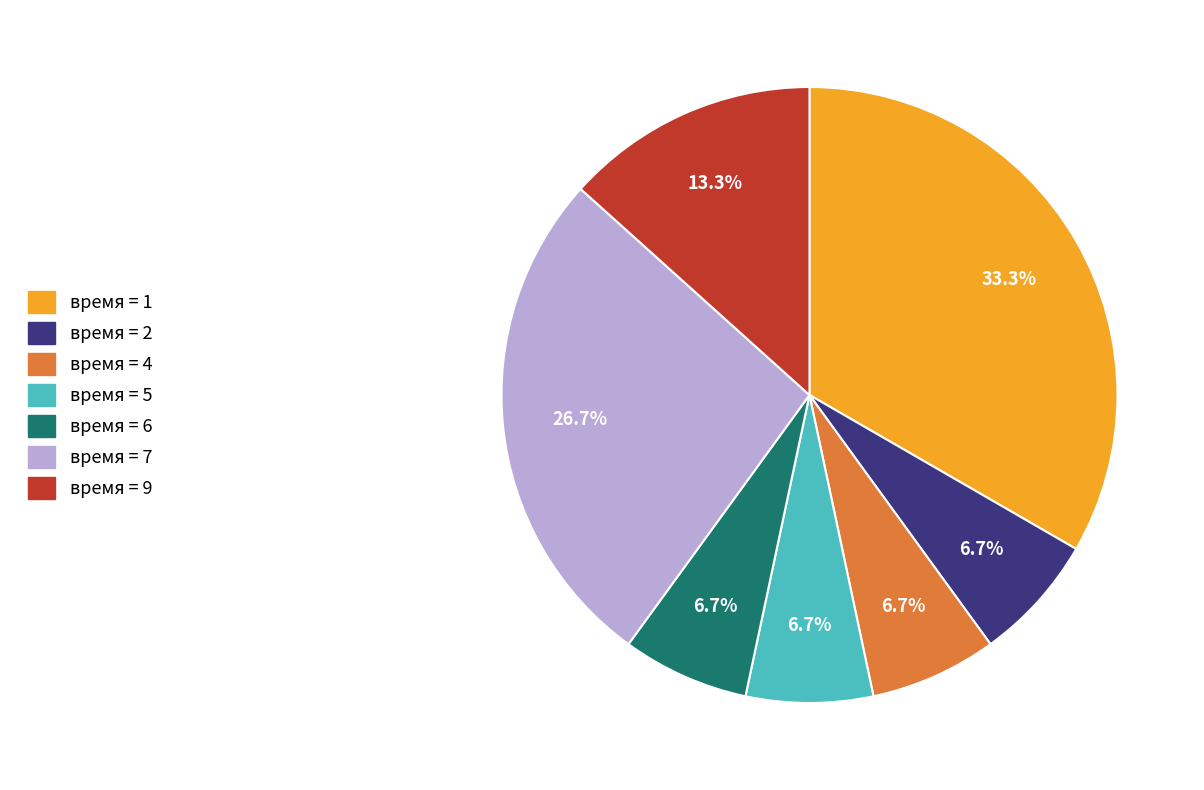

Does any single category account for the majority?

No